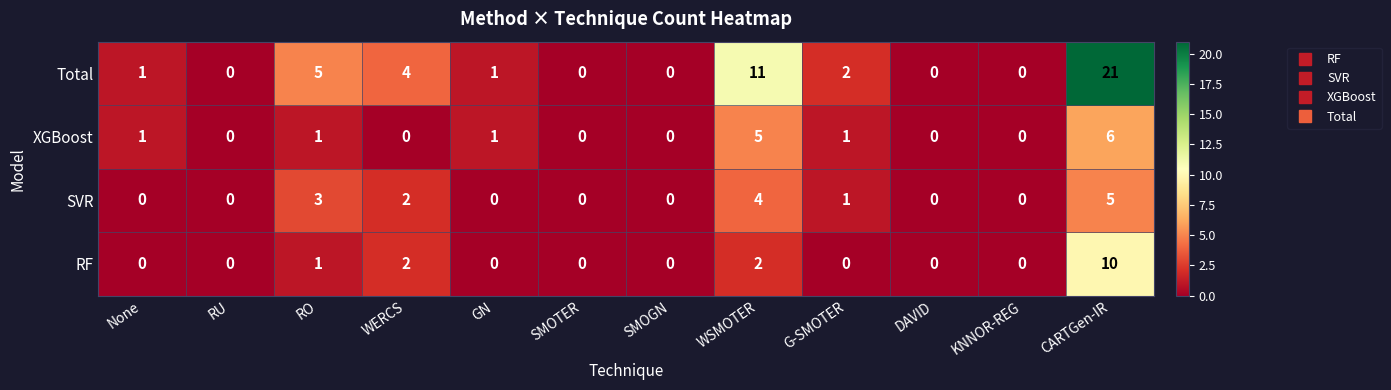

At which label is SVR closest to 2?

WERCS